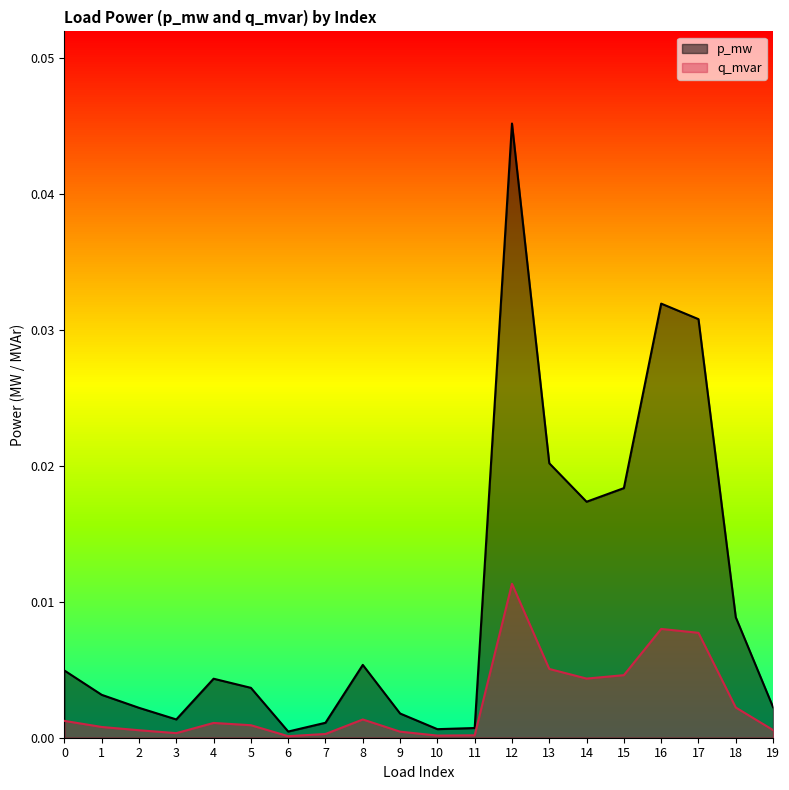

True or false: p_mw and q_mvar intersect in this chart.

False